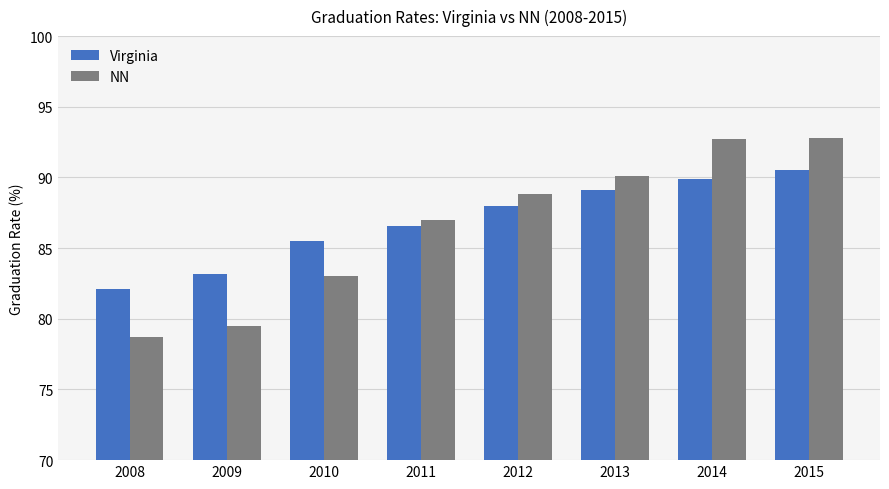

What is the maximum value for NN?

92.8